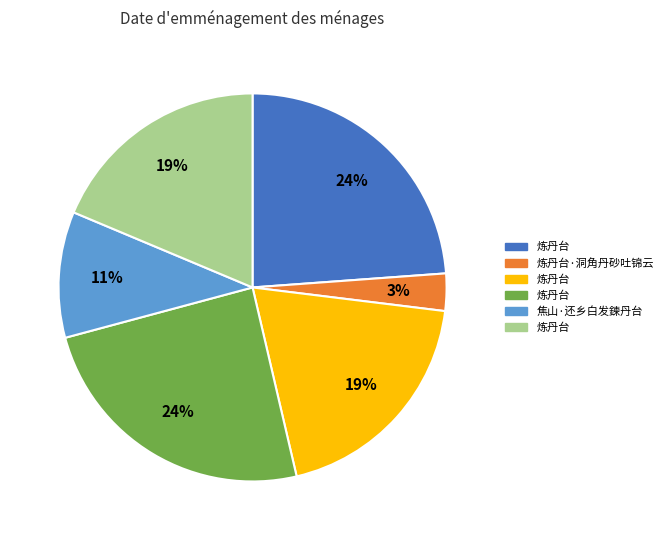

Does any single category account for the majority?

No